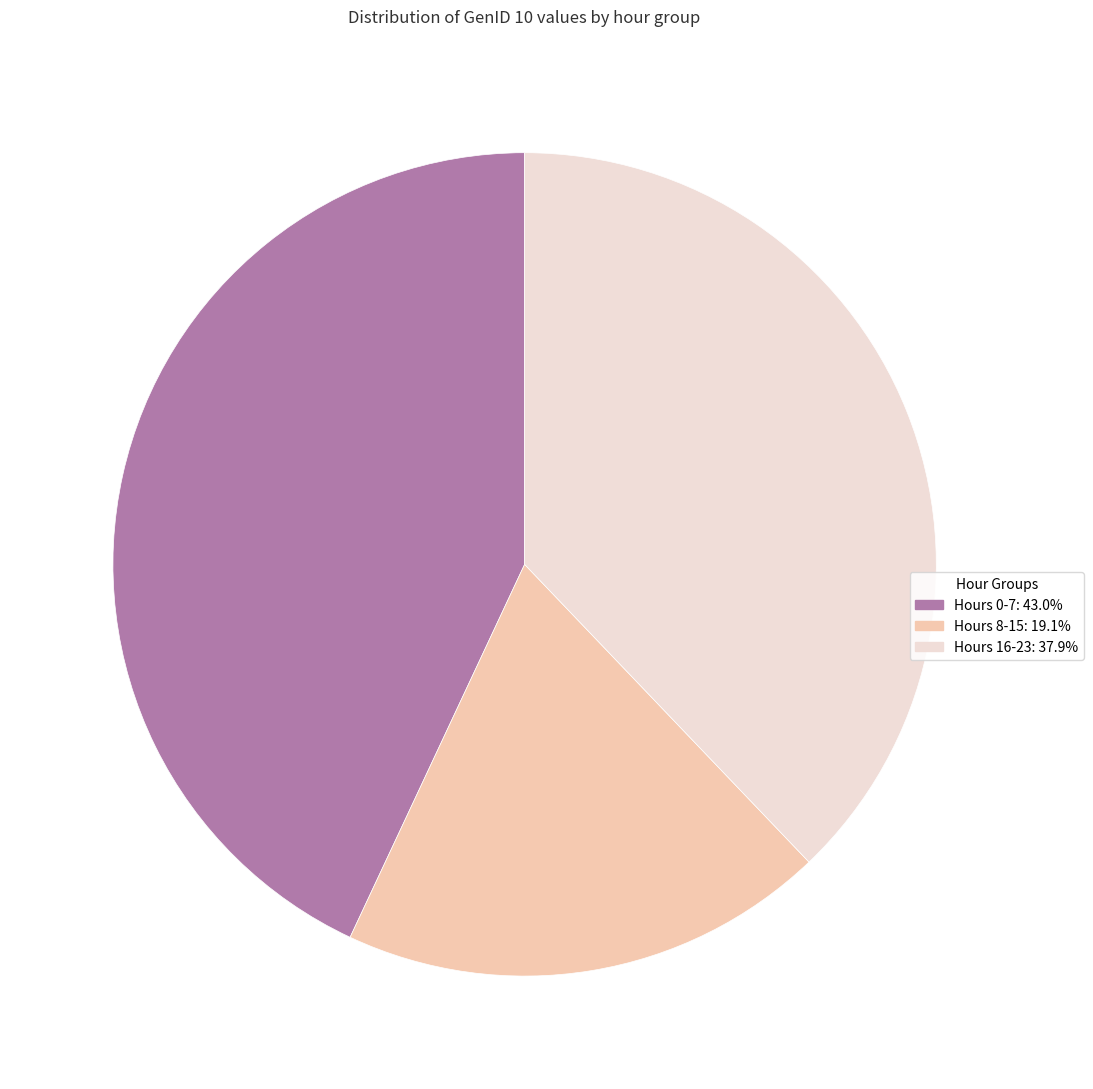

Does any single category account for the majority?

No